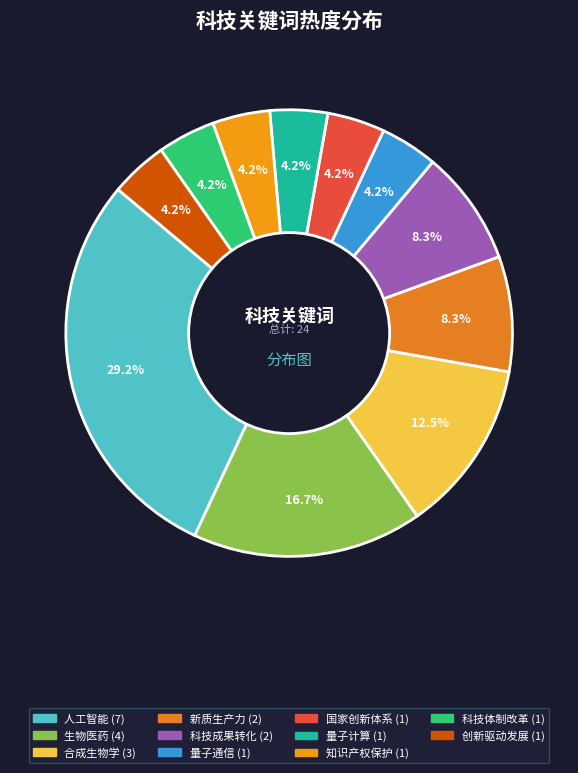

True or false: 量子计算 accounts for 4% of the total.

True